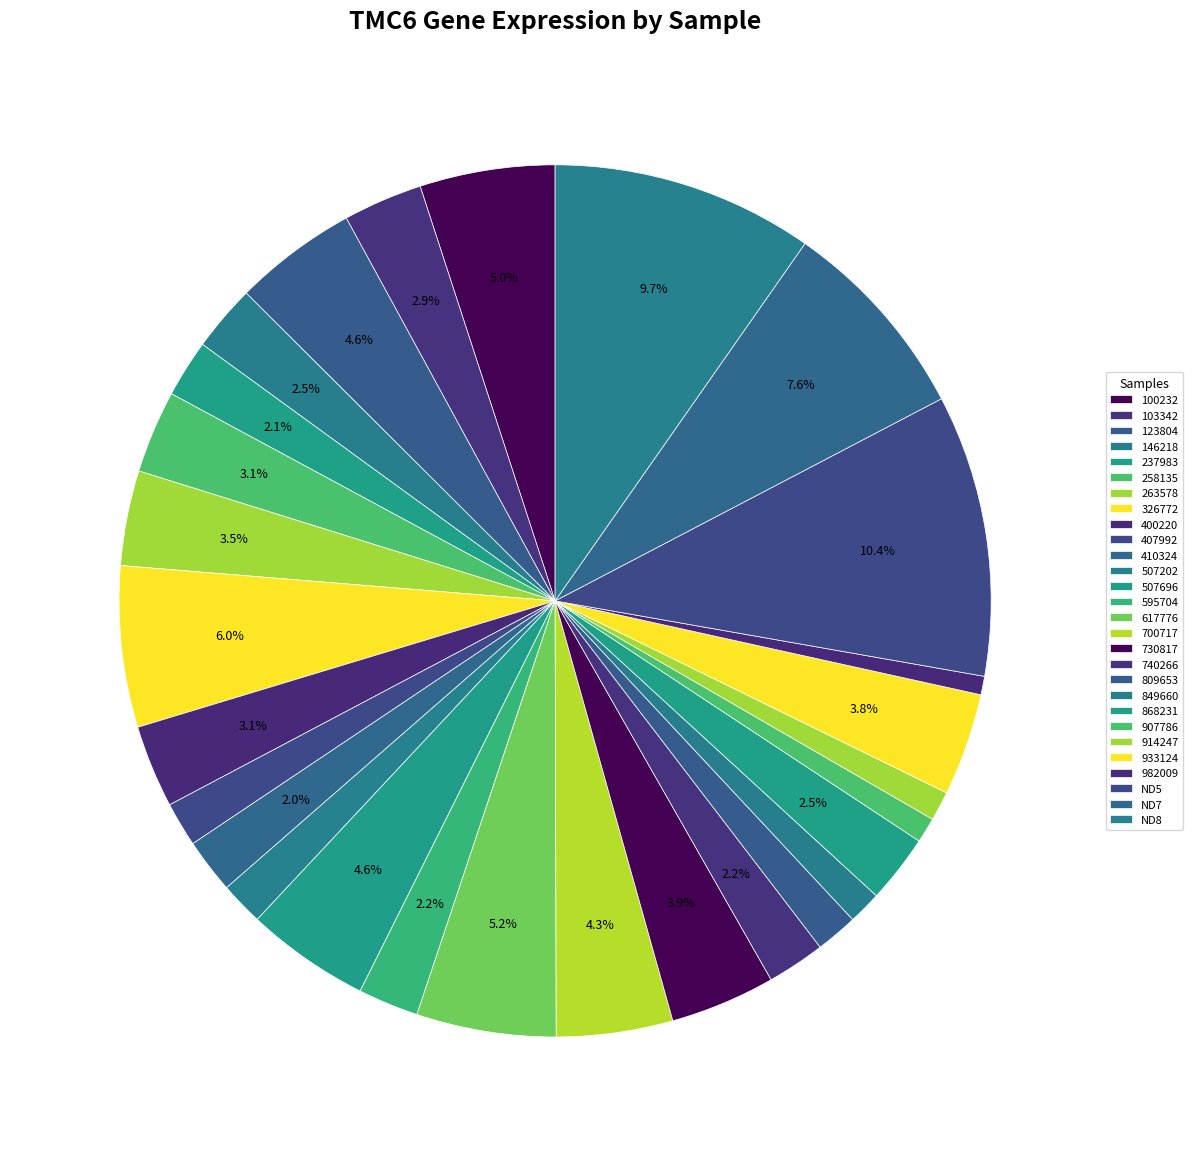

How many slices are in this pie chart?

28